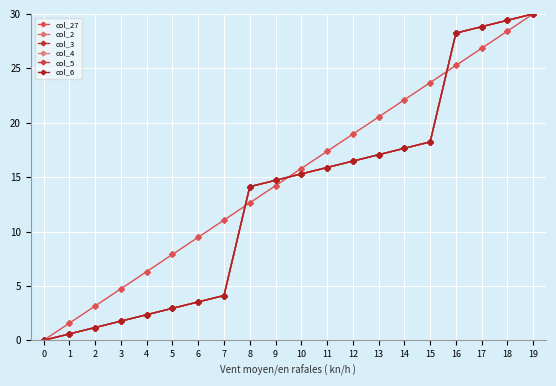

True or false: col_4 and col_2 cross at least once.

False